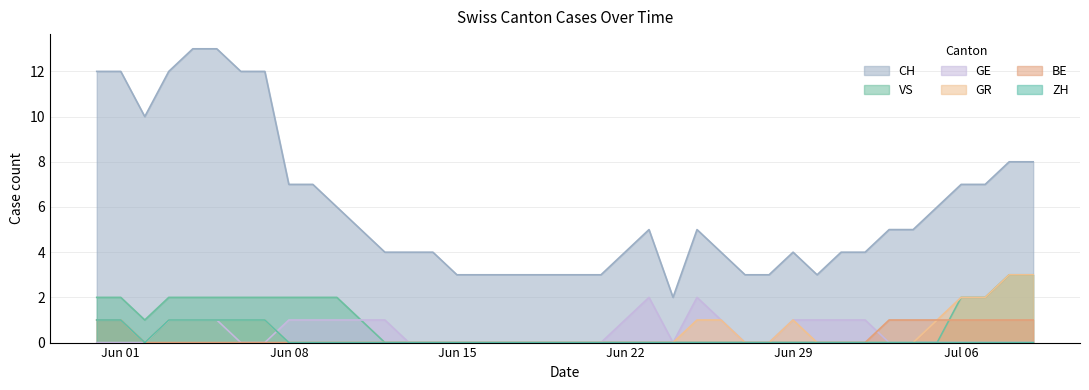

True or false: GE has more than 2 interior local peaks.

False